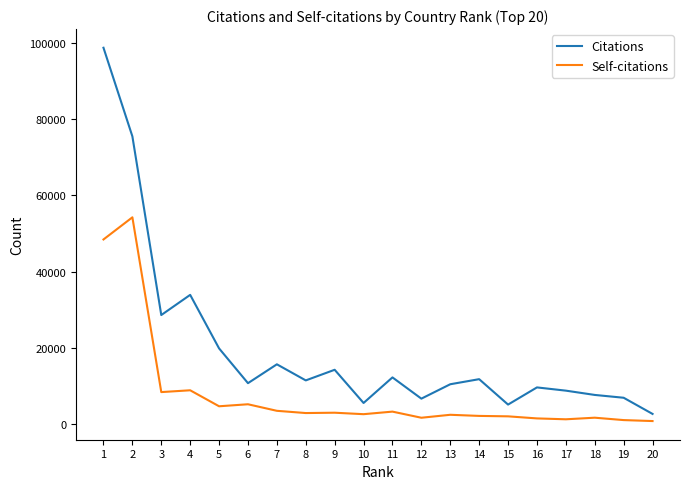

At 12, list the series in order from largest to smallest.

Citations, Self-citations